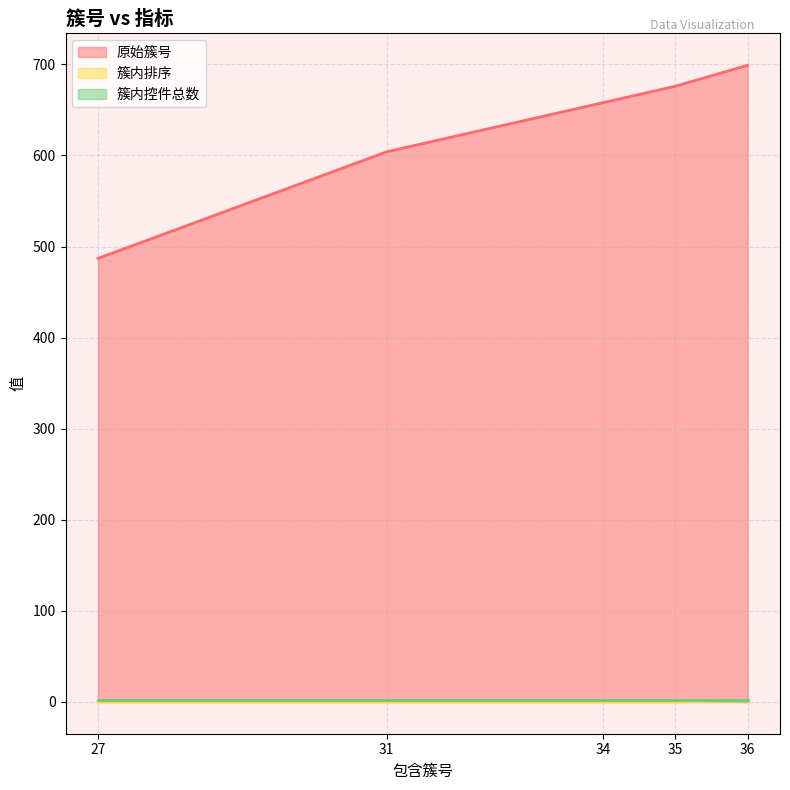

Rank the categories by 原始簇号 value from lowest to highest.

27, 31, 34, 35, 36